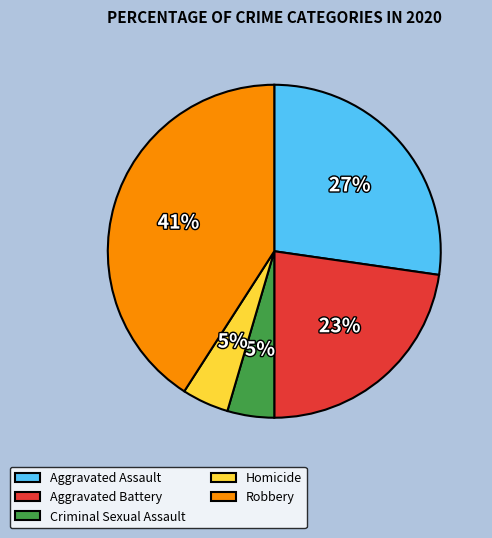

What is the largest slice in the pie chart?

Robbery